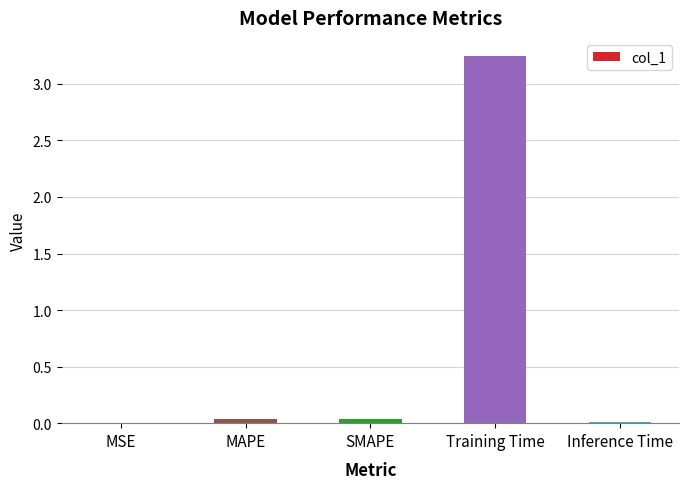

At which category does the chart reach its peak across all series?

Training Time